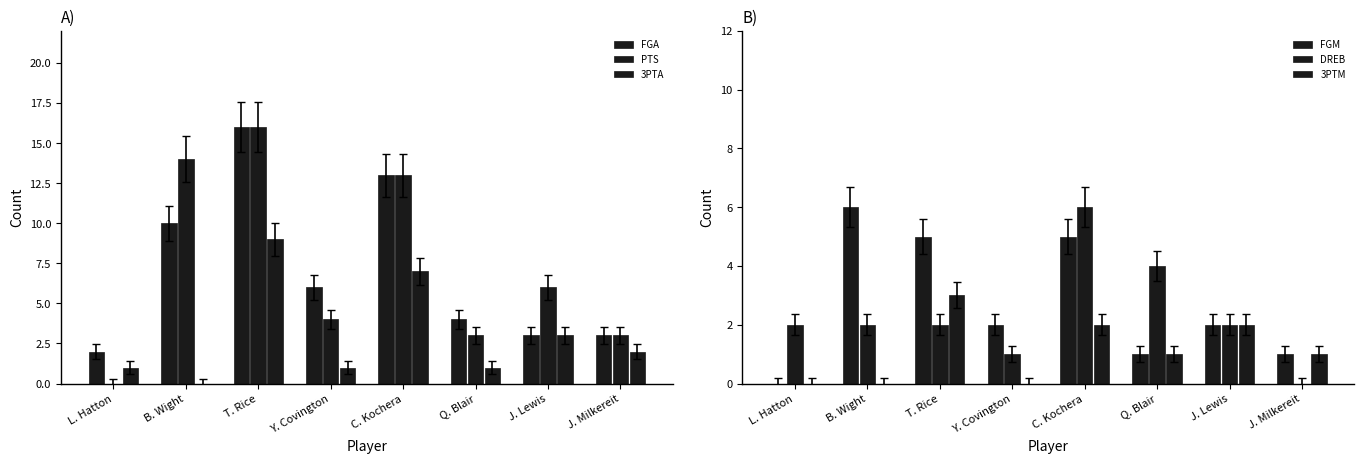

How many bars are there in total?

48